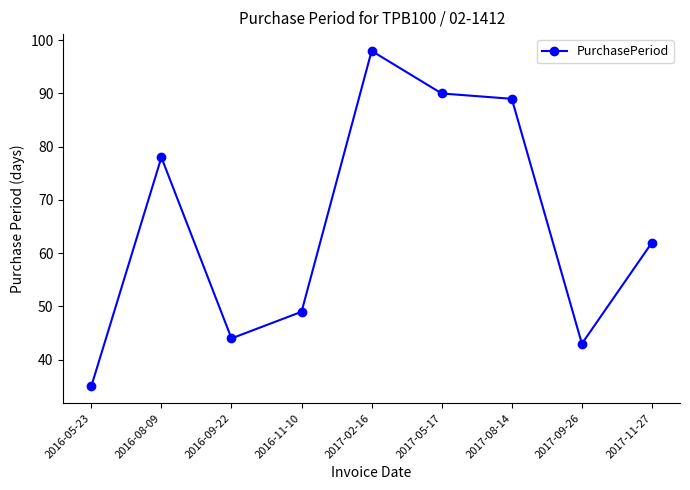

What is the change in value from 2017-02-16 to 2017-05-17?

-8